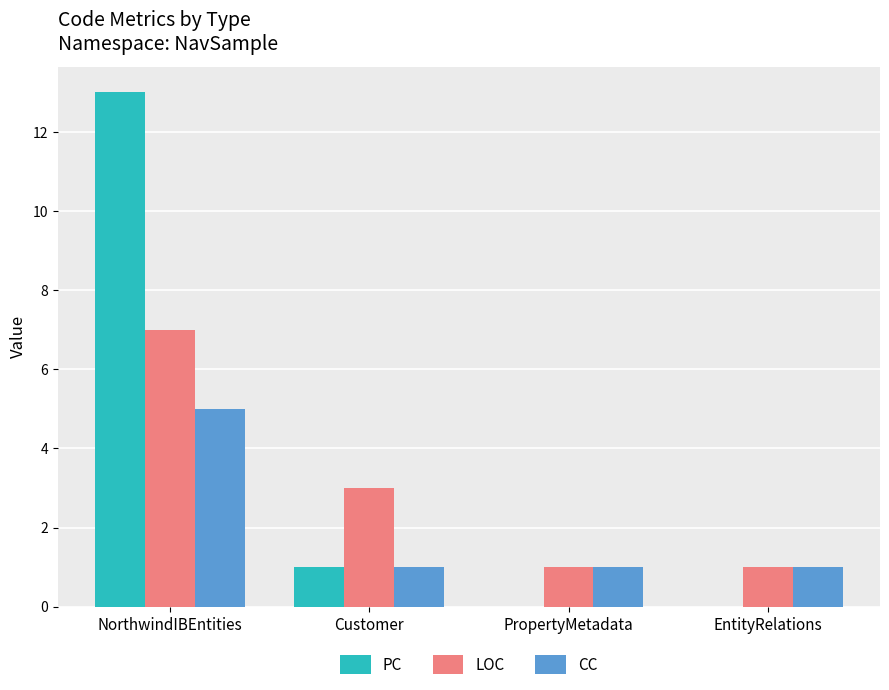

Between Customer and EntityRelations, which series saw the biggest shift?

LOC